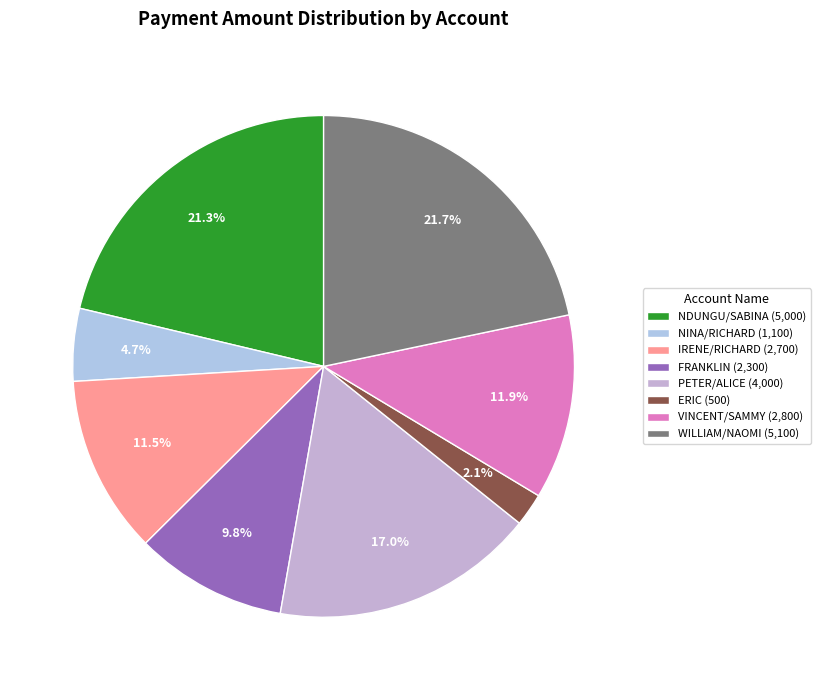

Which slice is the smallest?

ERIC (500)